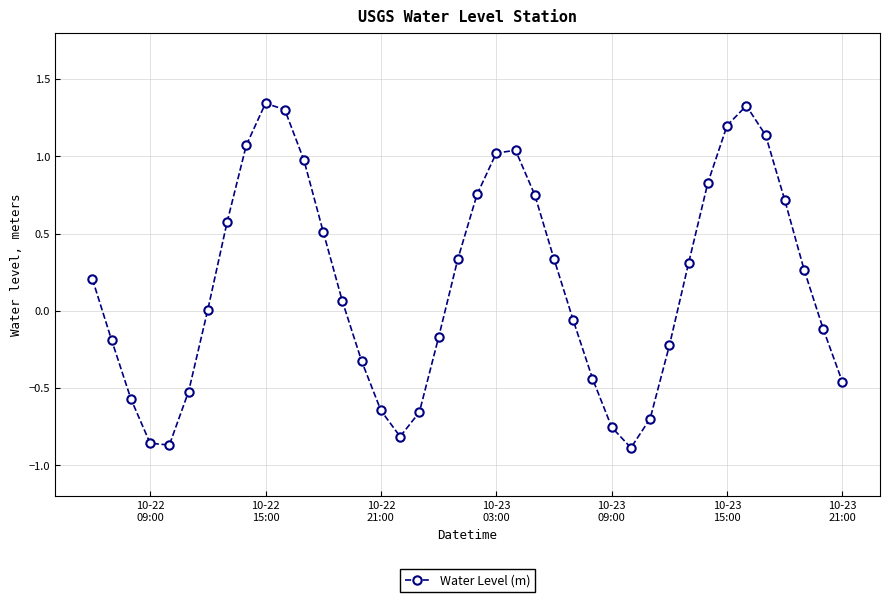

What is the difference between the second highest and minimum values?

2.2